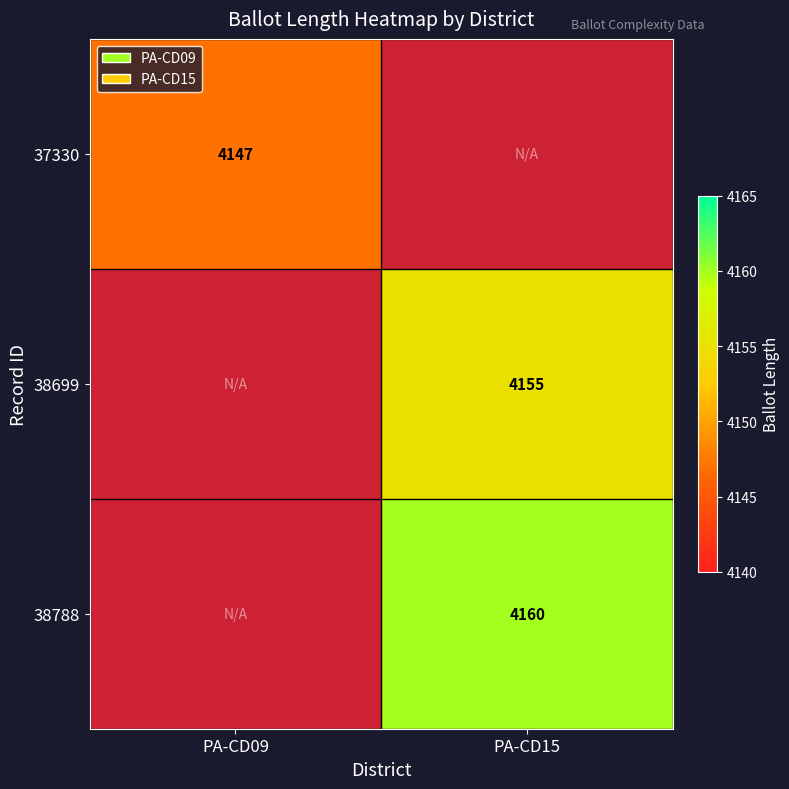

The value of 37330 at PA-CD09 is 4147. True or false?

True